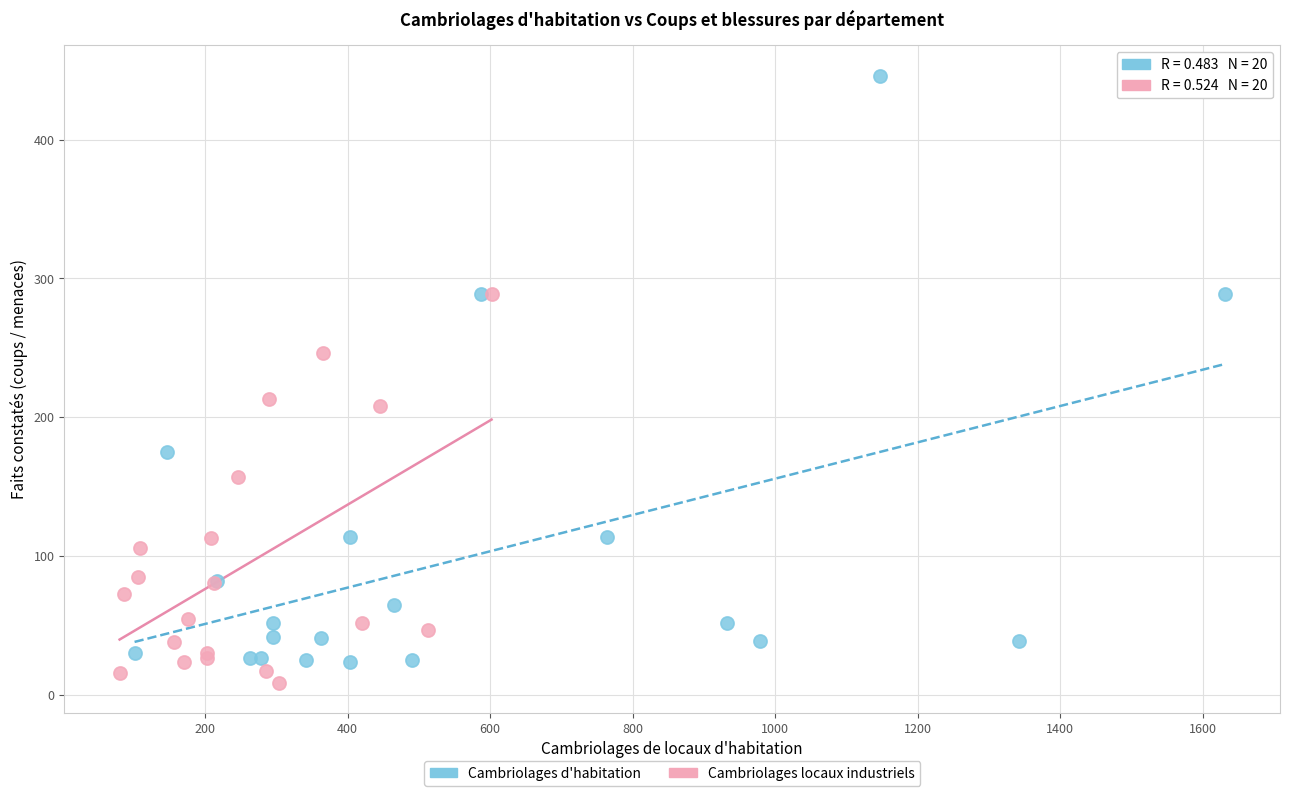

What are all the series names shown in the legend?

Cambriolages d'habitation, Cambriolages locaux industriels